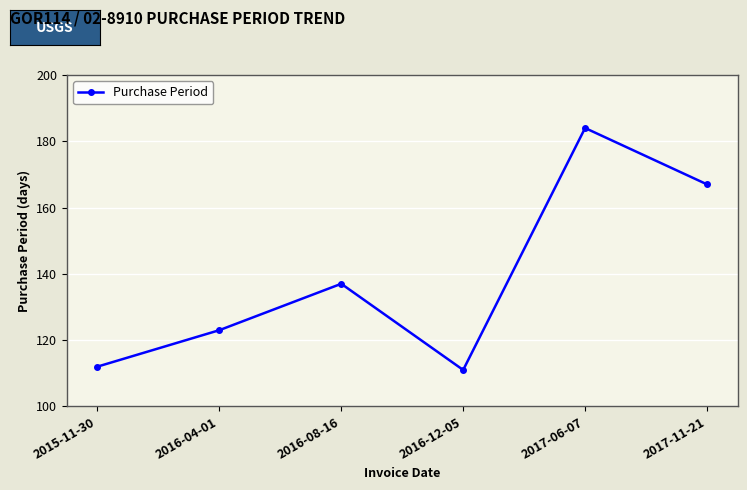

What is the label of the 2nd point from the left?

2016-04-01